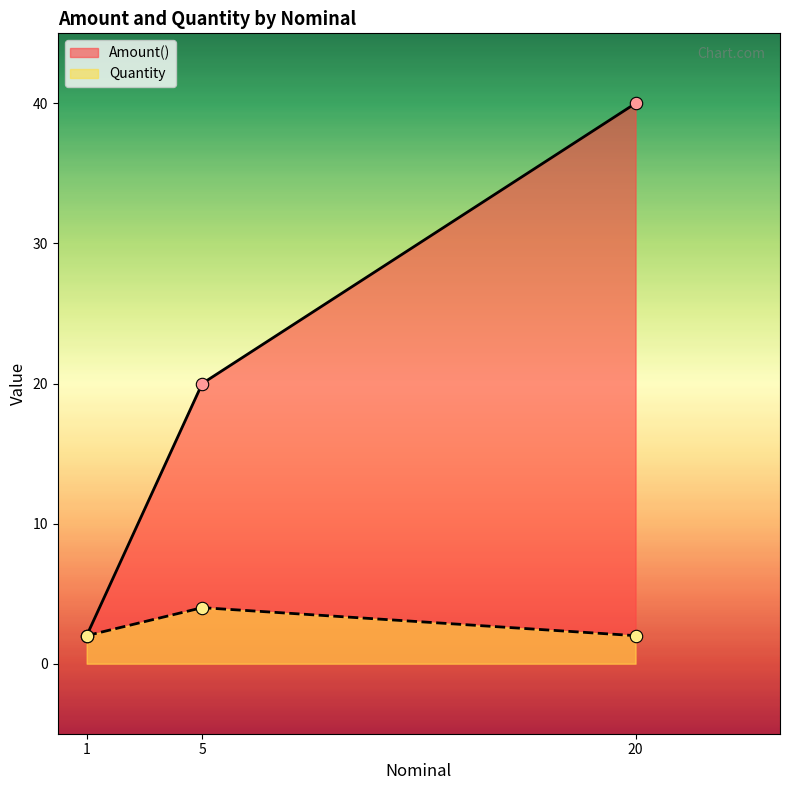

What are all the series names shown in the legend?

Amount(), Quantity